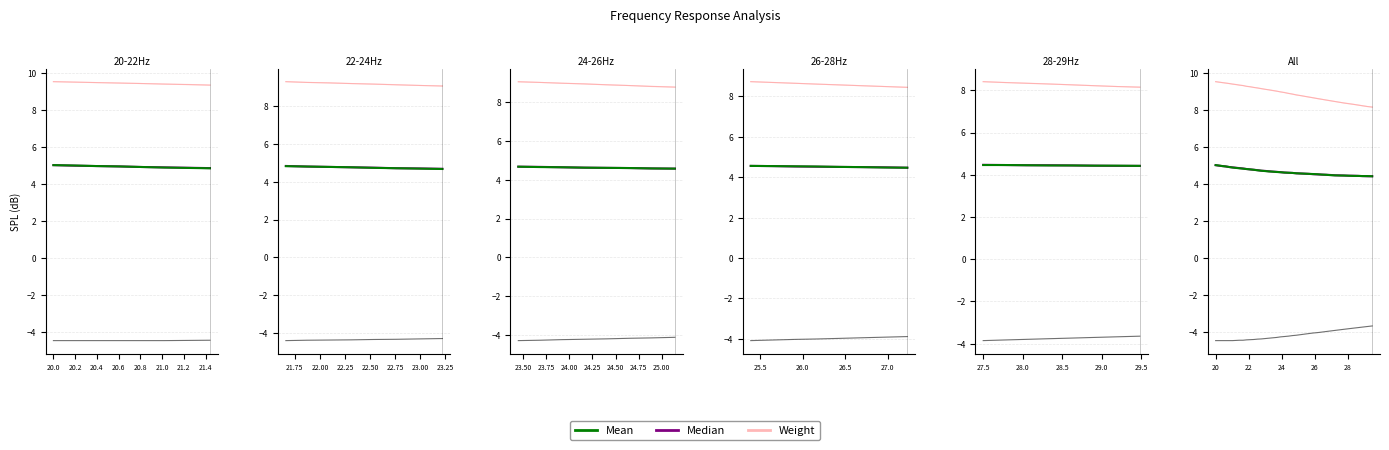

At how many categories does at least one series exceed 5?

8